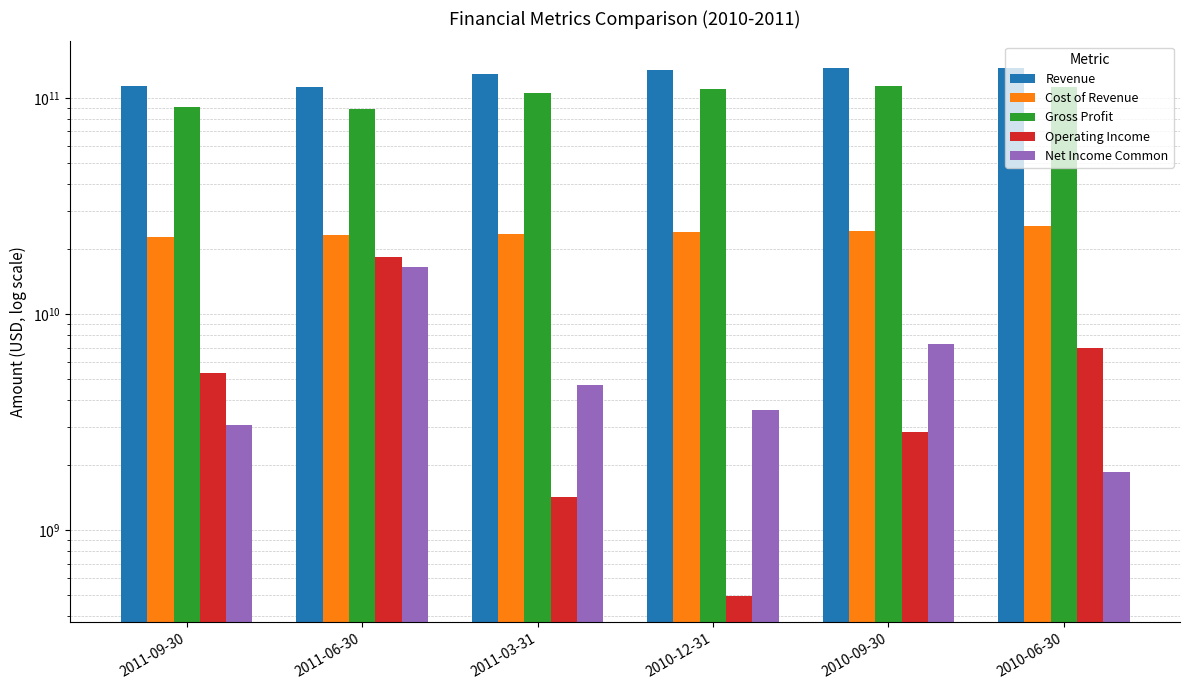

How many data points in Cost of Revenue are less than 23974000000?

3